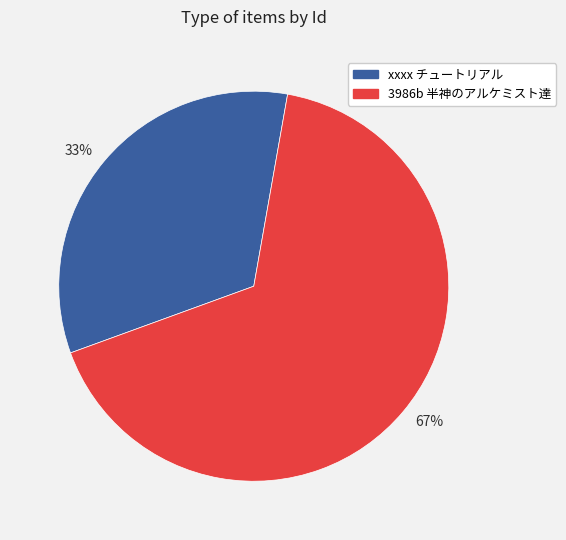

Between 67% and 33%, which is larger?

67%